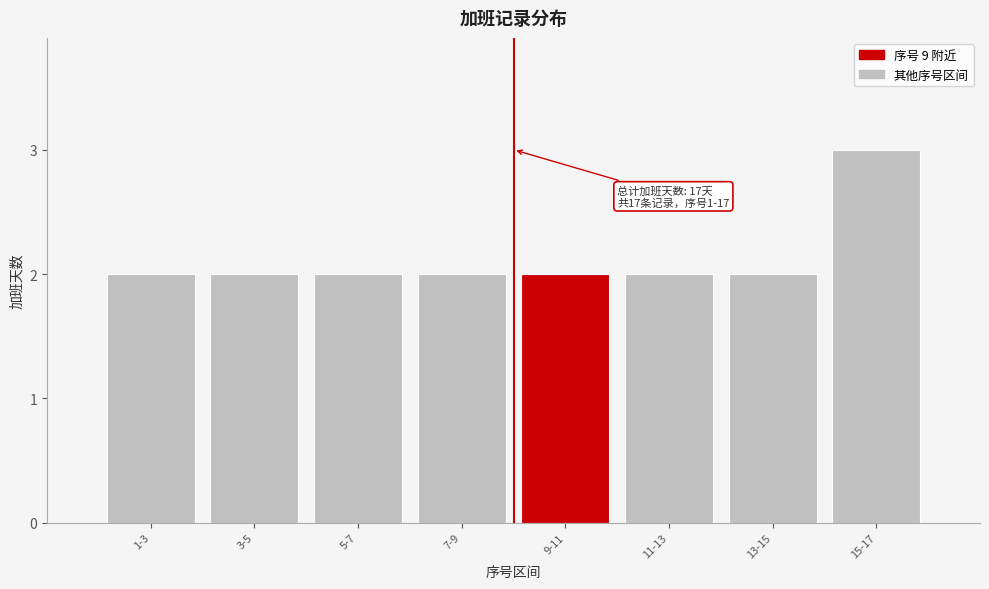

Reading left to right, transcribe all the data shown in this chart.

1-3=2	3-5=2	5-7=2	7-9=2	9-11=2	11-13=2	13-15=2	15-17=3